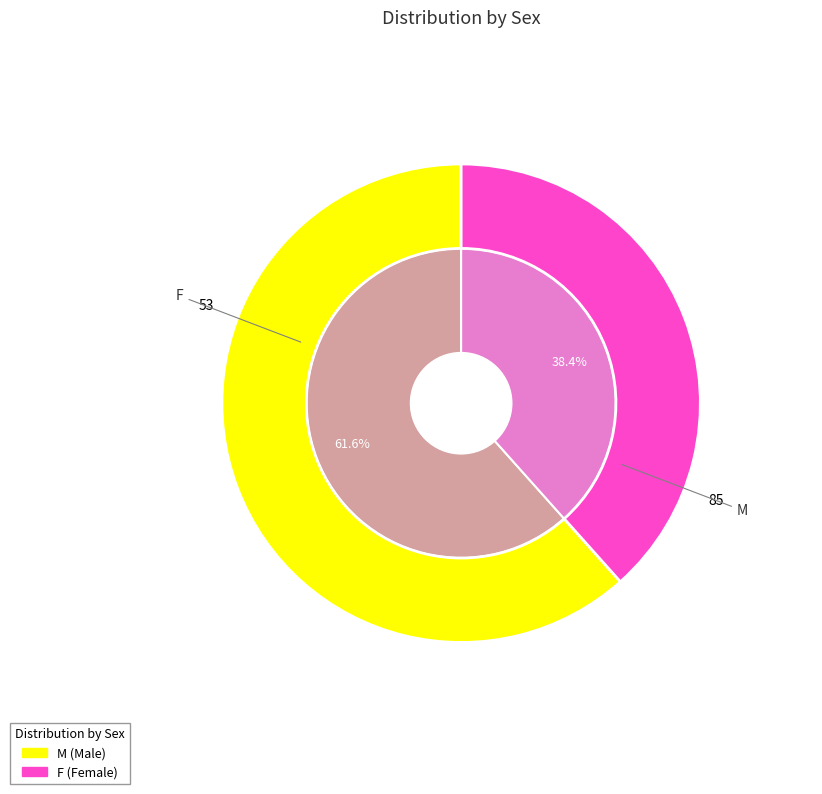

To the nearest percent, what is the average slice percentage?

50%